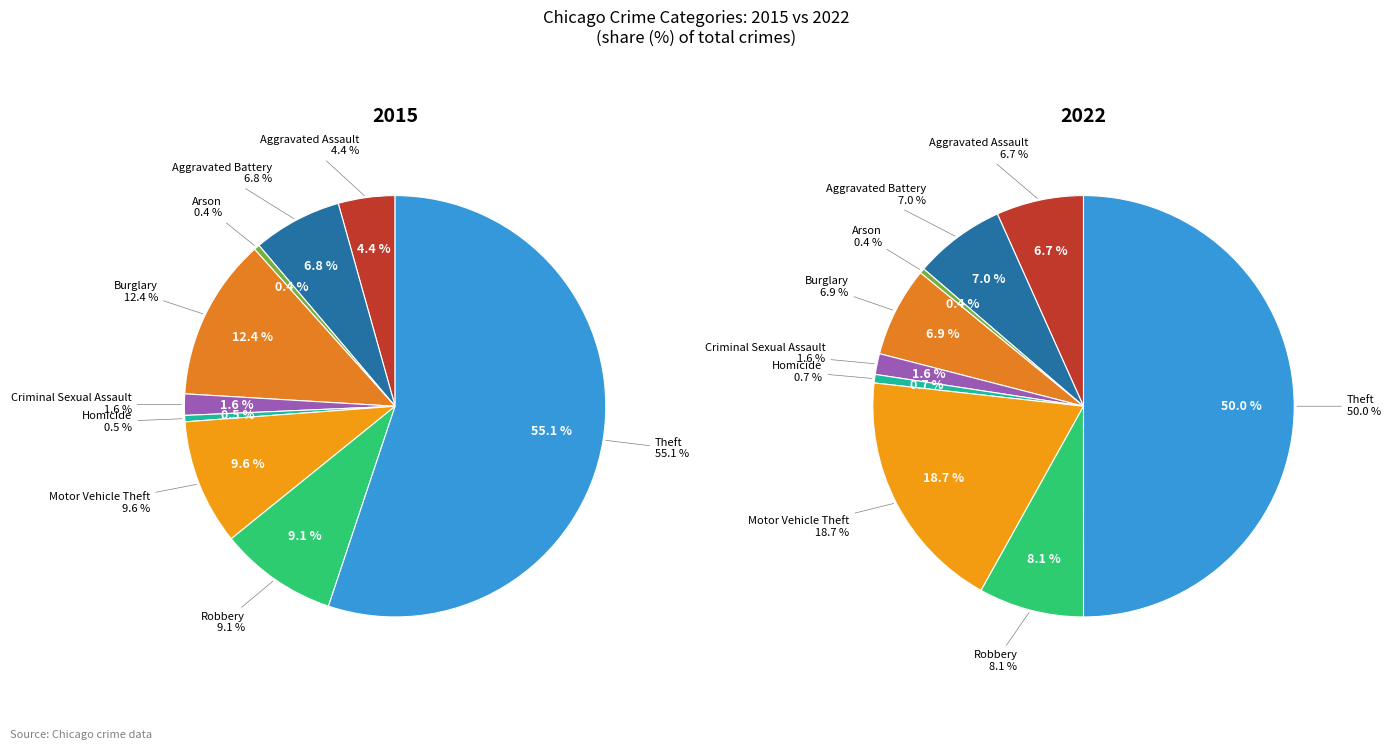

Which series has the largest range (max minus min)?

2015